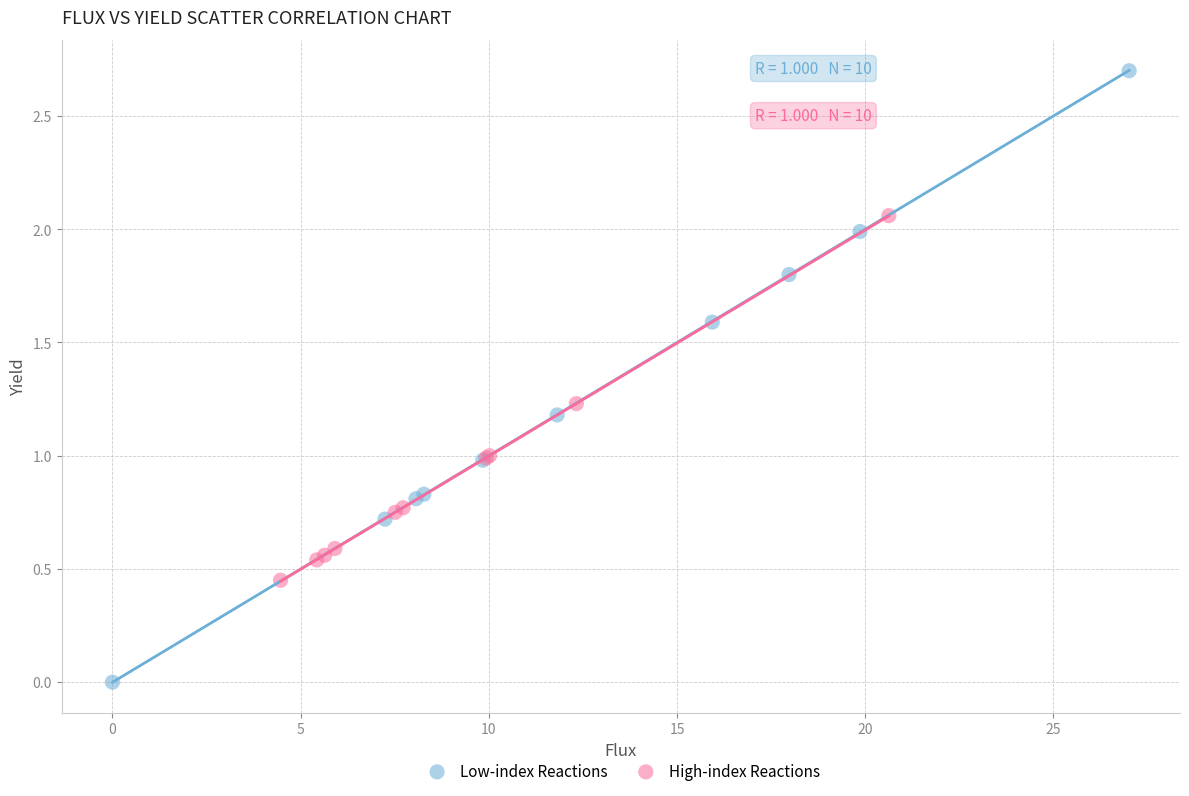

Which series reaches the minimum Y coordinate?

Low-index Reactions